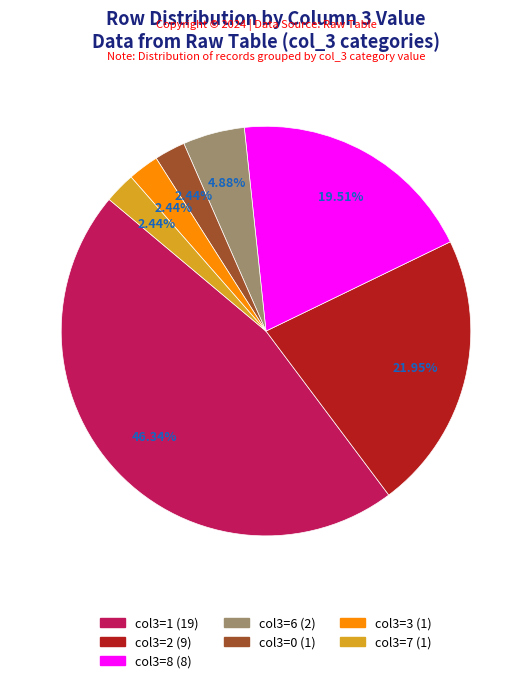

Is there a majority slice in this chart?

No